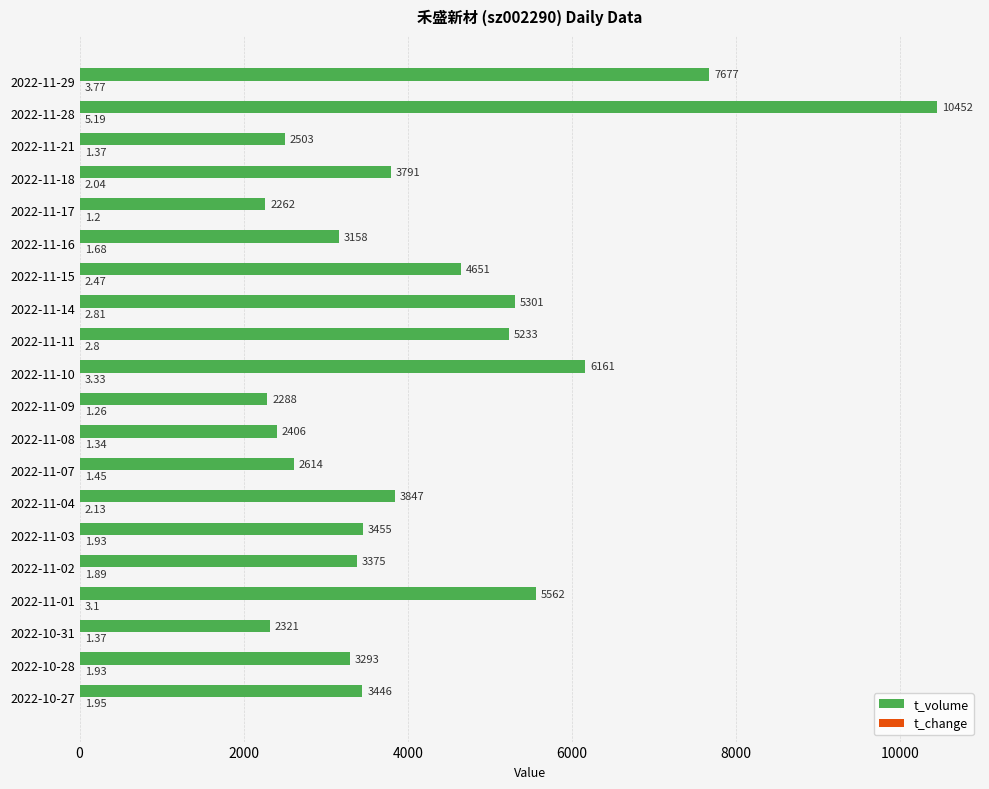

Which series has the largest total across all categories?

t_volume